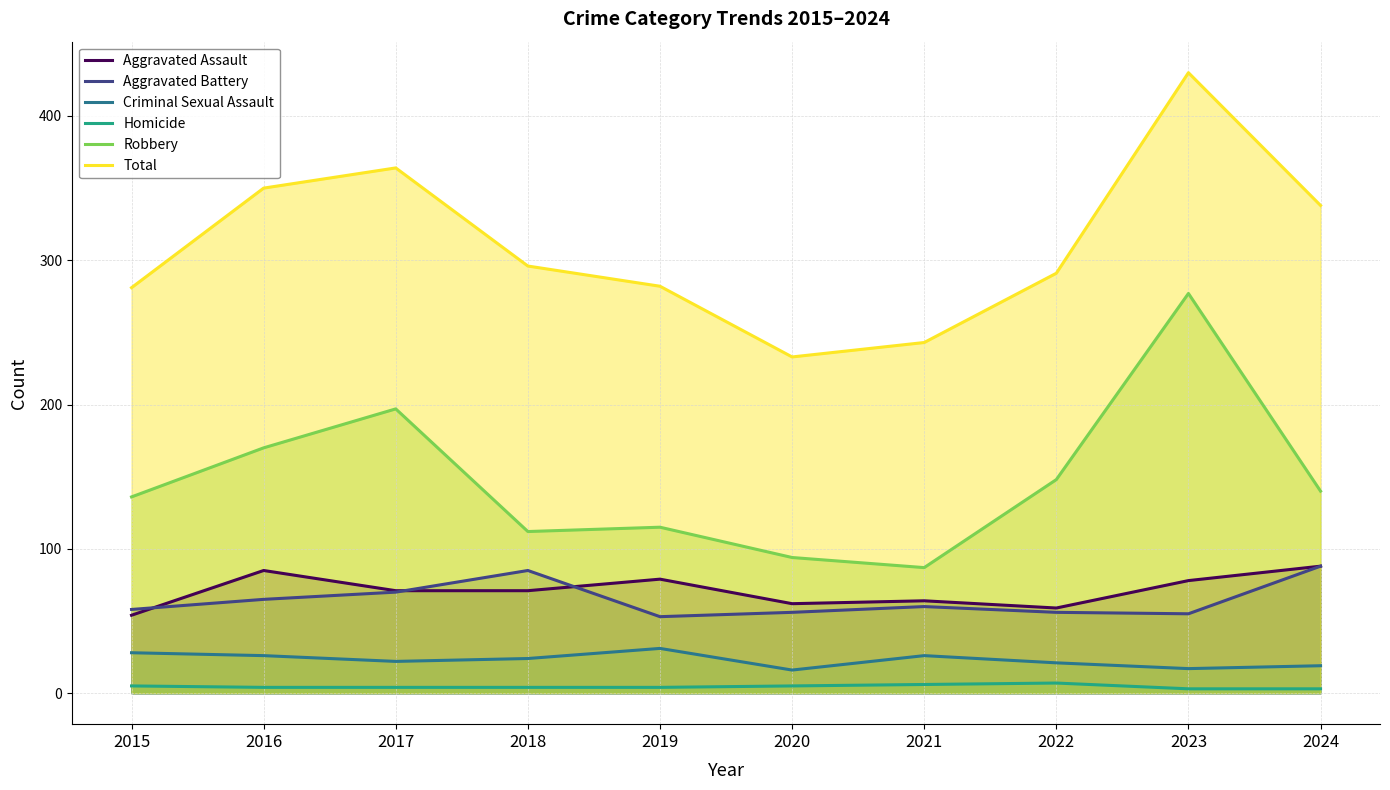

At which category does Aggravated Battery reach its first local peak?

2018